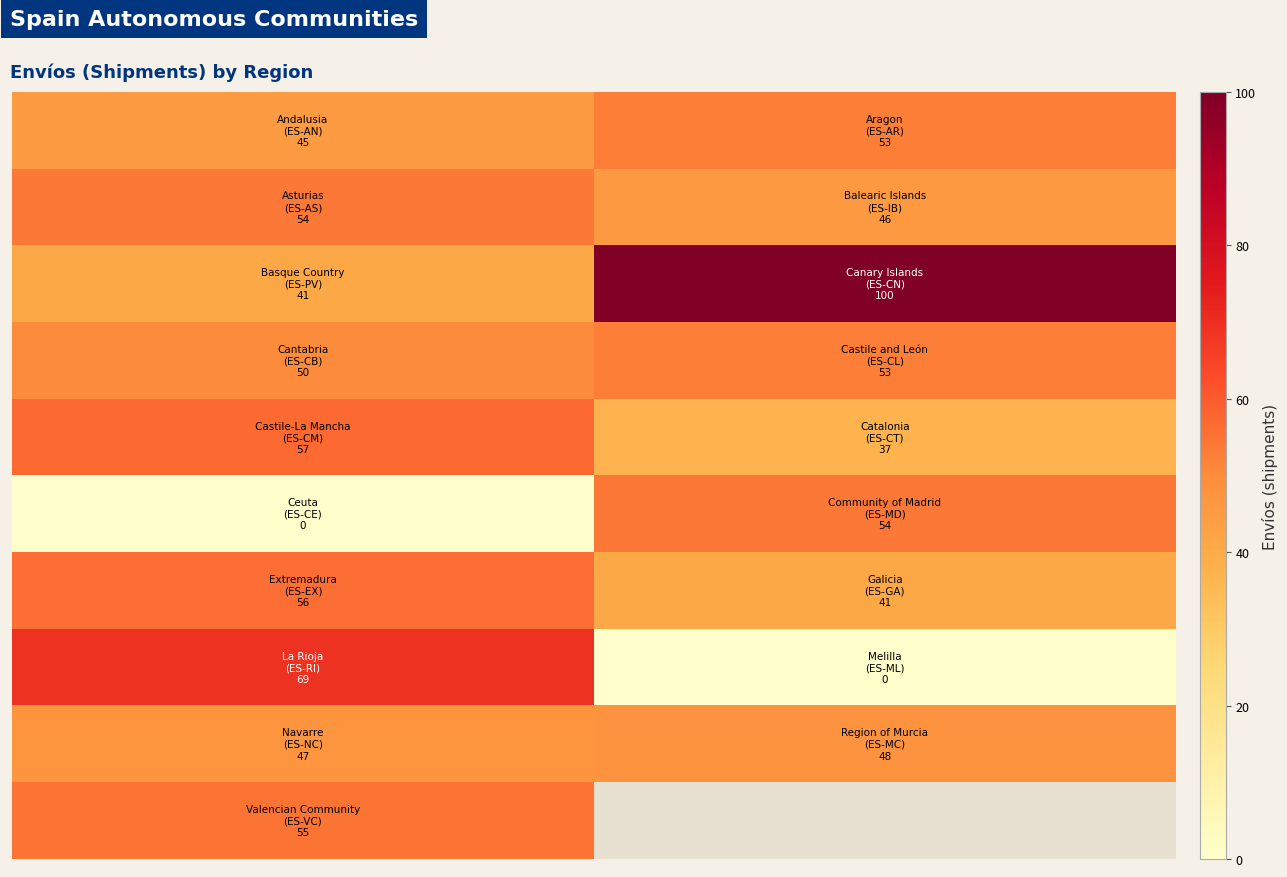

What is the maximum value shown in the chart?

100.0